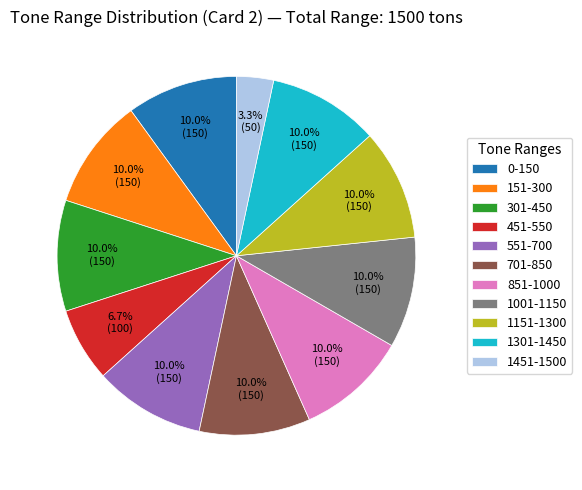

What is the ratio of the value at 701-850 to the value at 0-150?

1.0